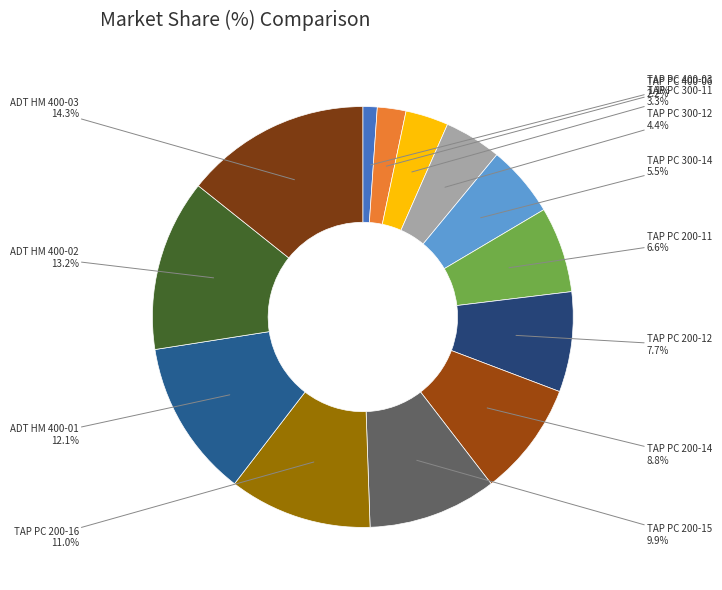

Is there a majority slice in this chart?

No